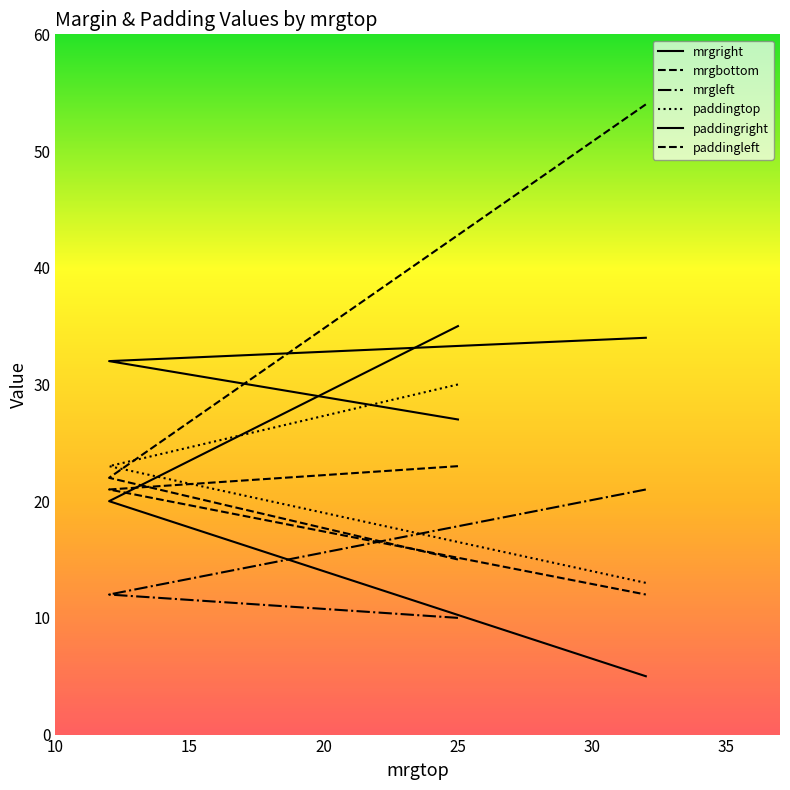

At which category is the sum across all series the highest?

25